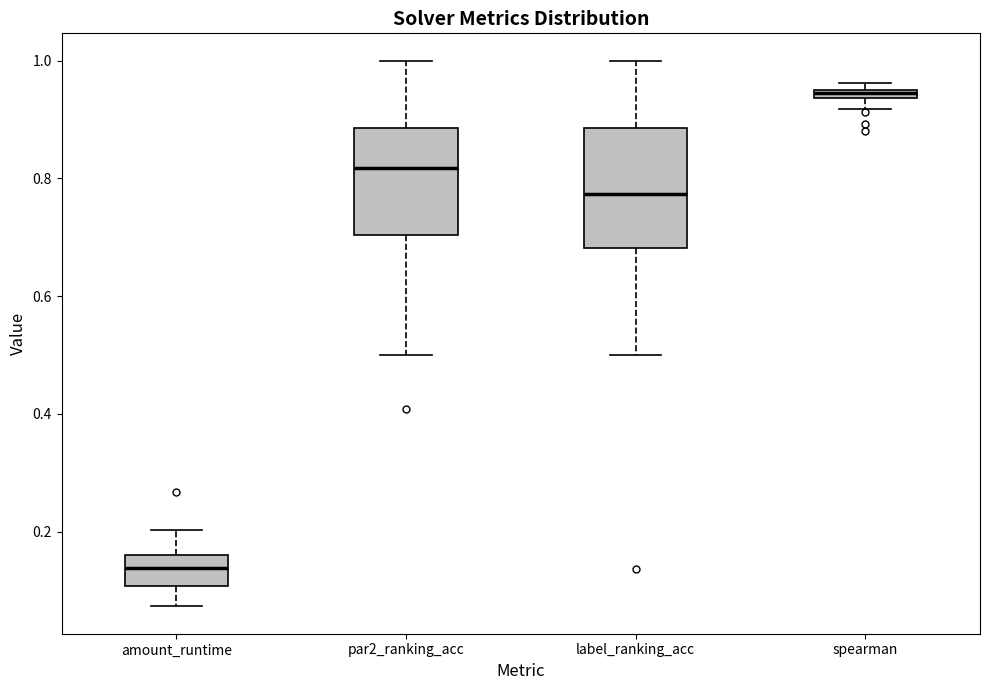

Which box's median line is the lowest?

amount_runtime